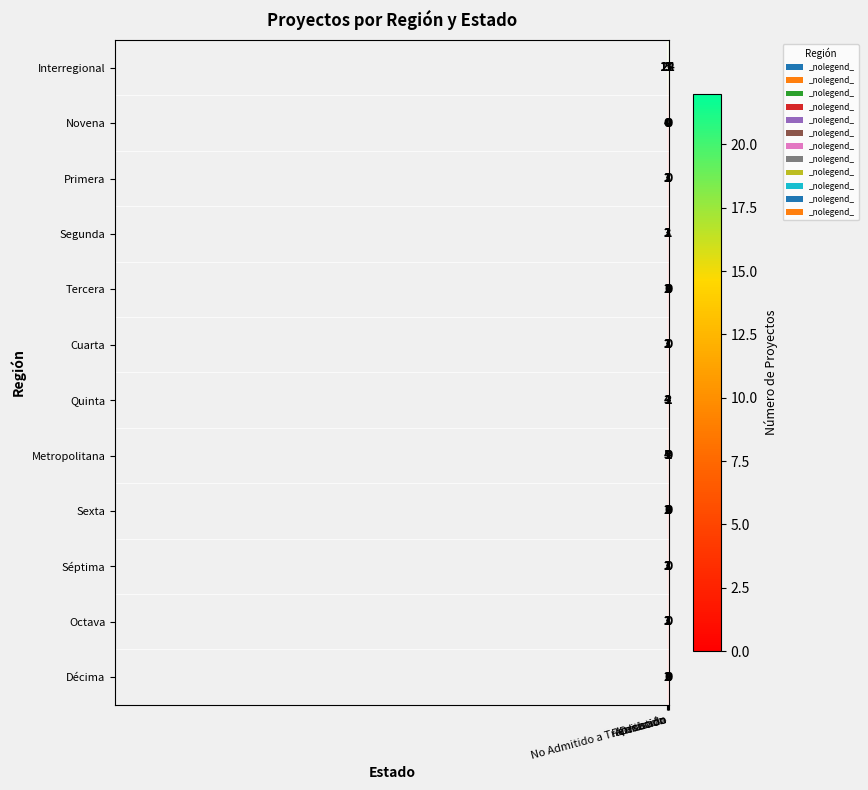

What is the sum of all Cuarta values?

6